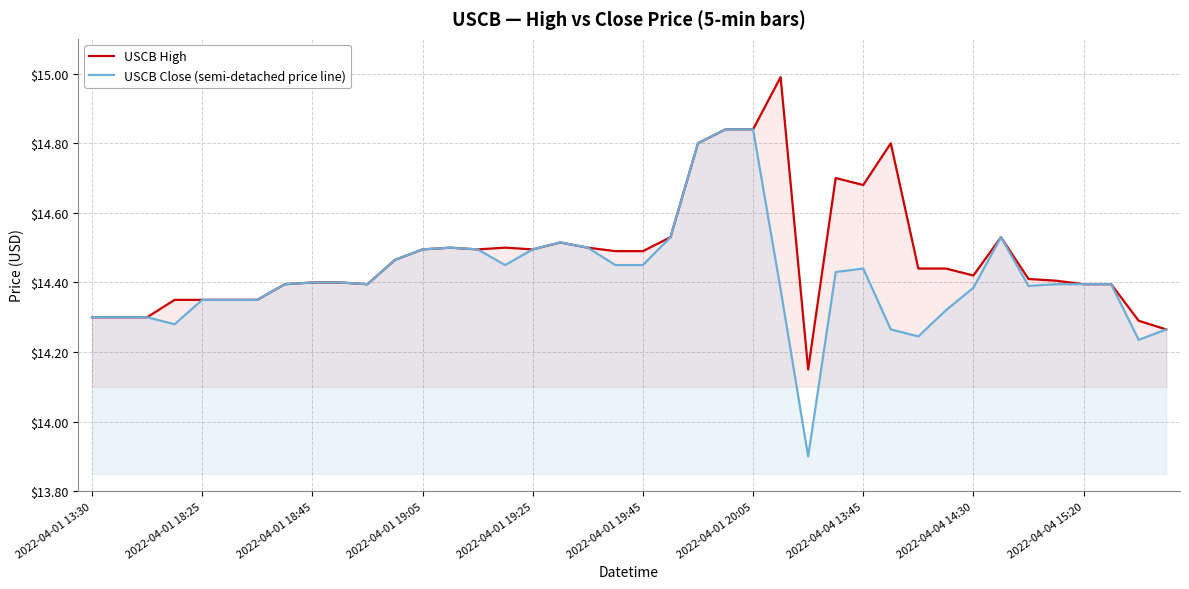

Rank the series by their average value, from highest to lowest.

USCB High, USCB Close (semi-detached price line)